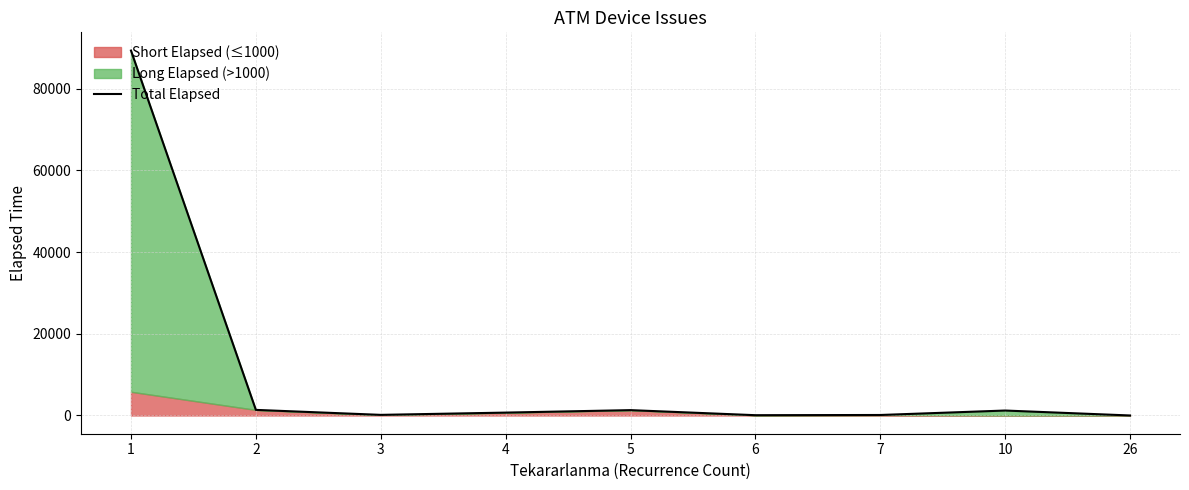

Where does the data first go above 705?

1